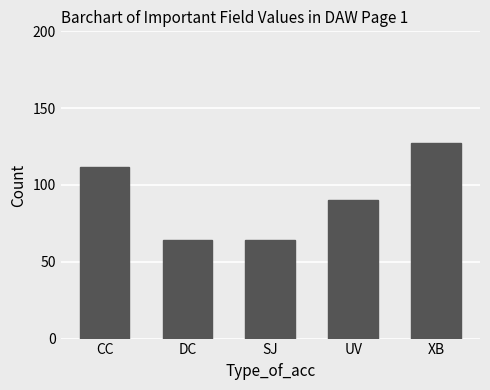

What position from the right is CC?

5